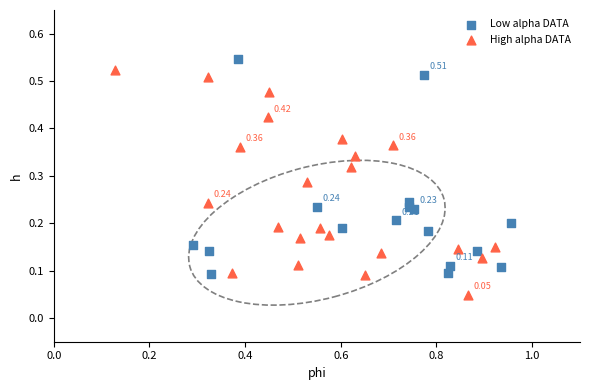

Which series has the largest Y range (max minus min)?

High alpha DATA